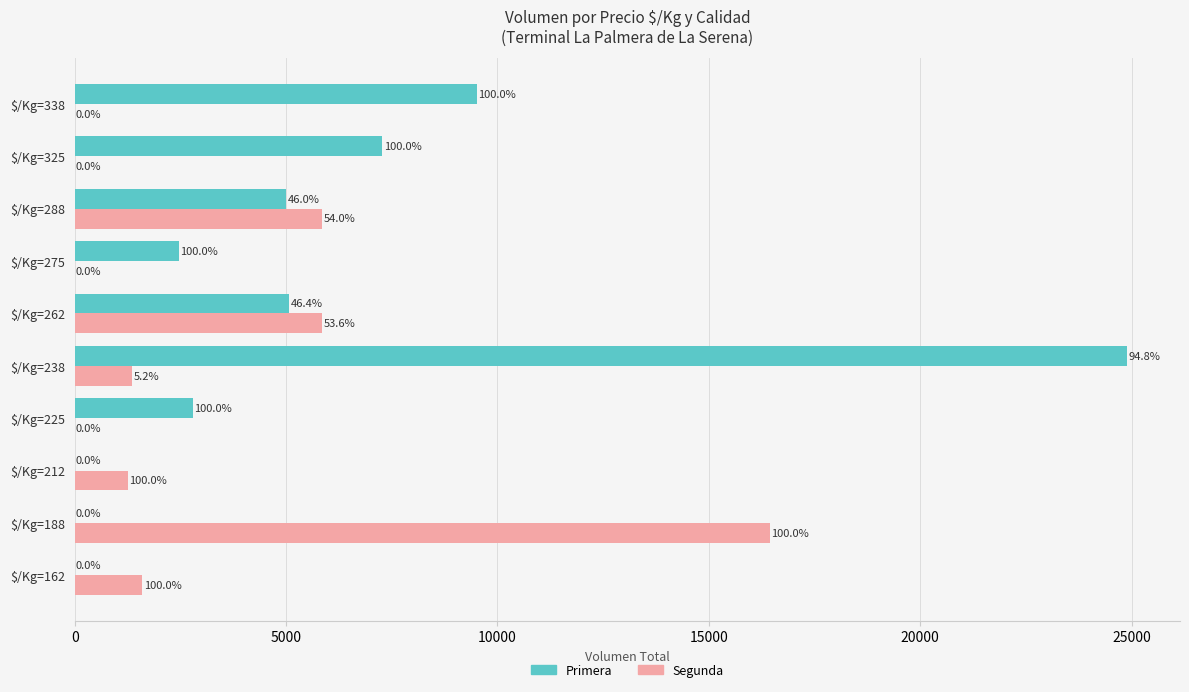

What are all the series names shown in the legend?

Primera, Segunda